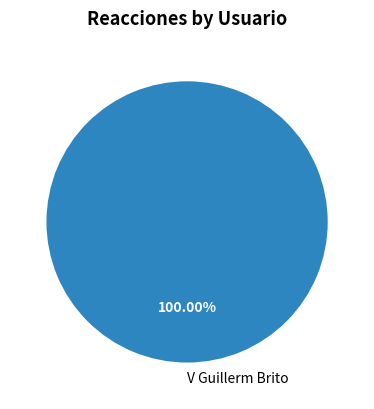

What is the majority slice?

V Guillerm Brito